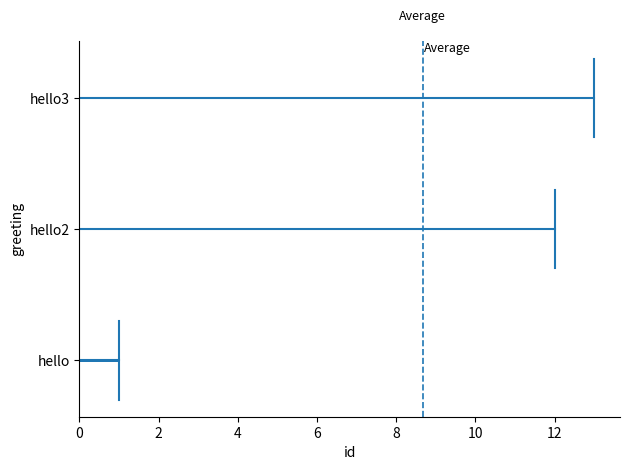

List the labels in order of value, largest first.

hello3, hello2, hello